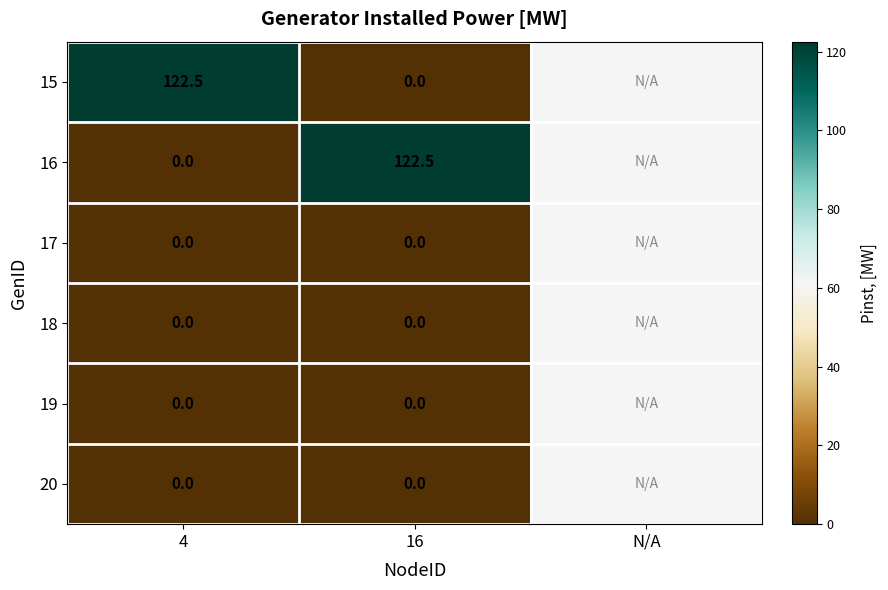

What is the total value across all series at 16?

122.5